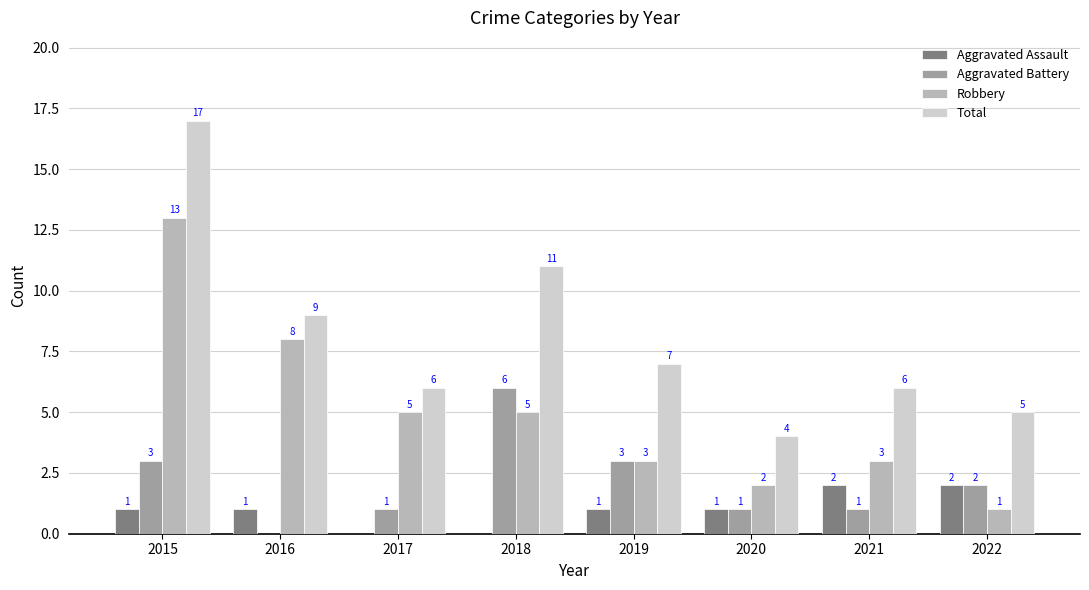

Which series has the largest total across all categories?

Total